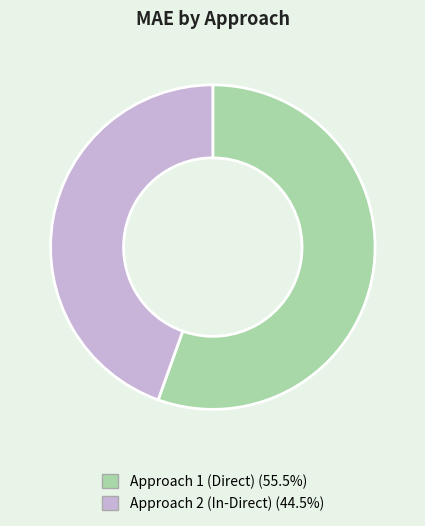

The Approach 2 (In-Direct) slice represents 45% of the pie. True or false?

True